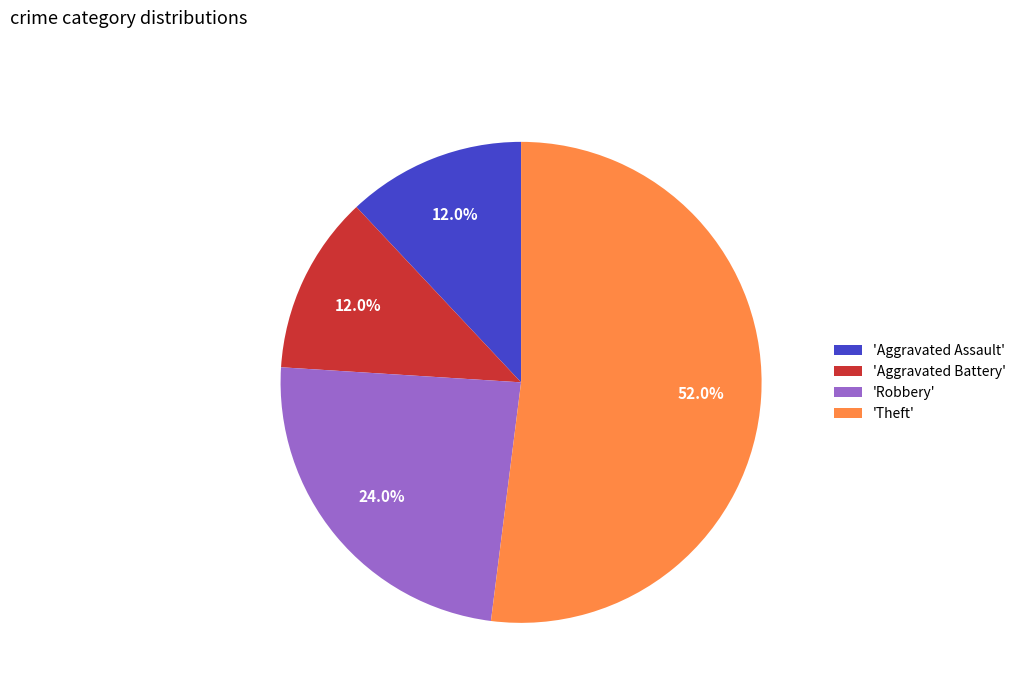

What is the majority slice?

'Theft'